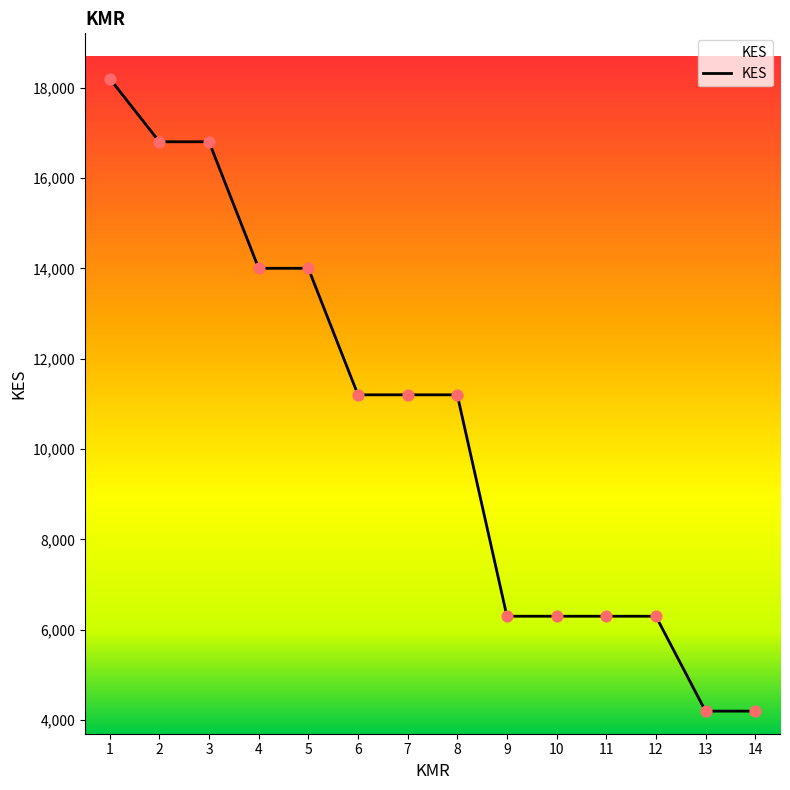

Which has a higher value, 4 or 9?

4